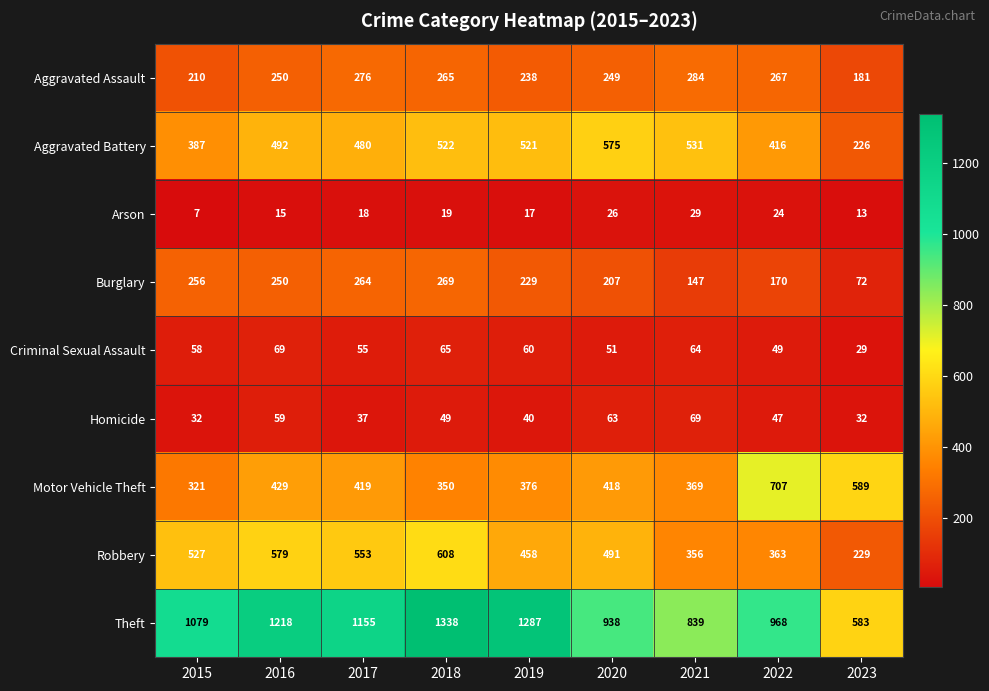

What is the spread (max minus min) of values at 2018?

1319